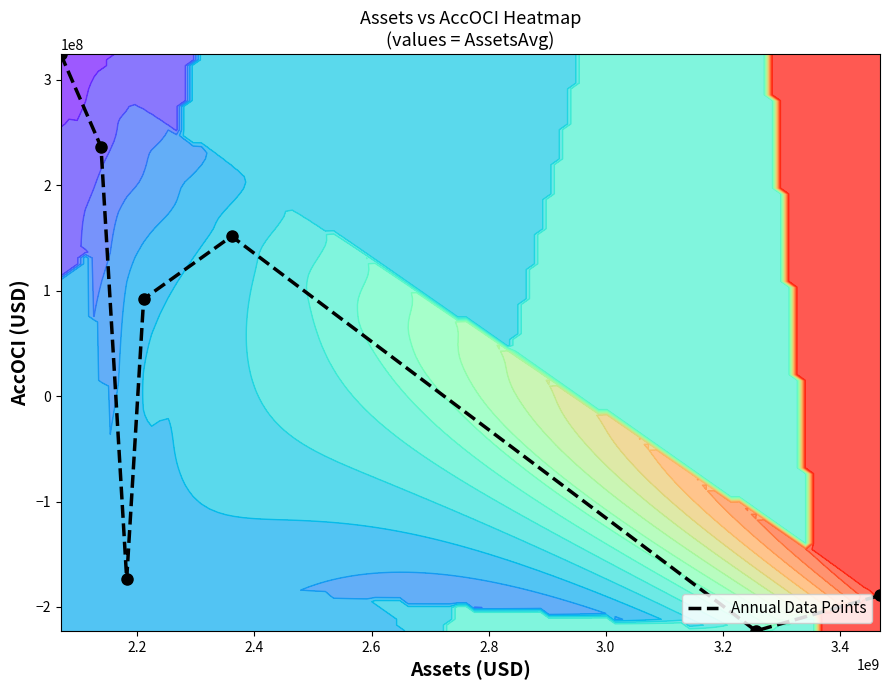

What is the smallest value displayed?

-222658000